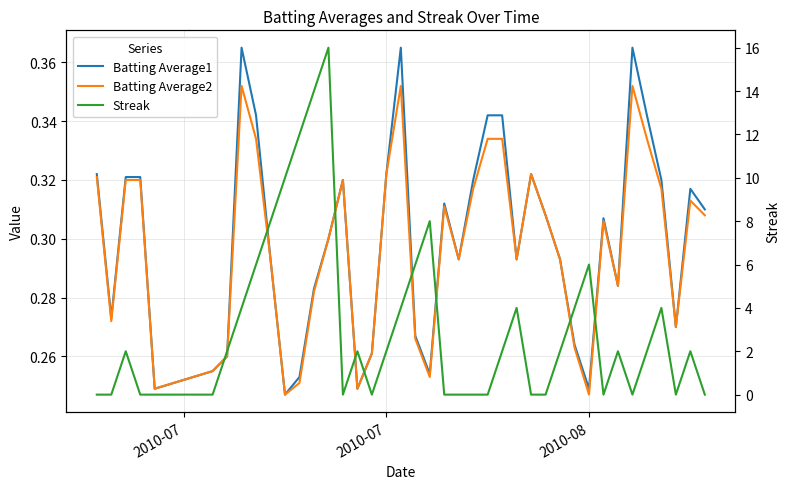

True or false: Batting Average2 and Batting Average1 intersect in this chart.

False